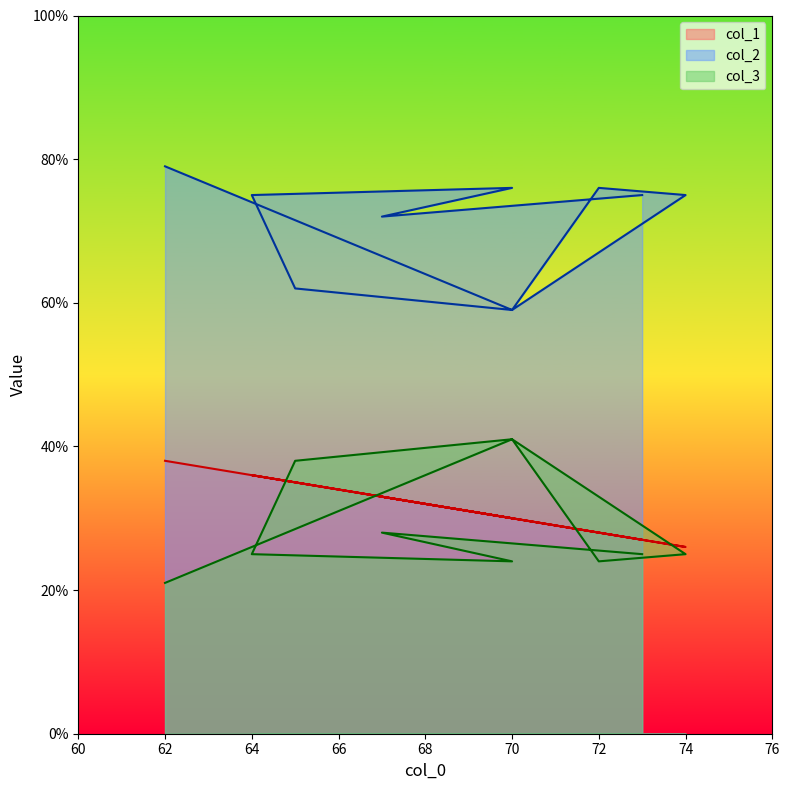

Which series has the largest range (max minus min)?

col_2